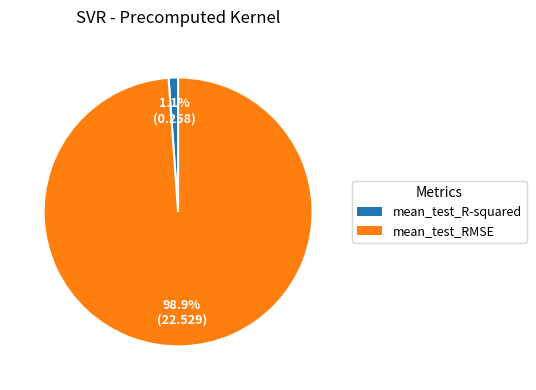

To the nearest percent, what portion does mean_test_R-squared represent?

1%